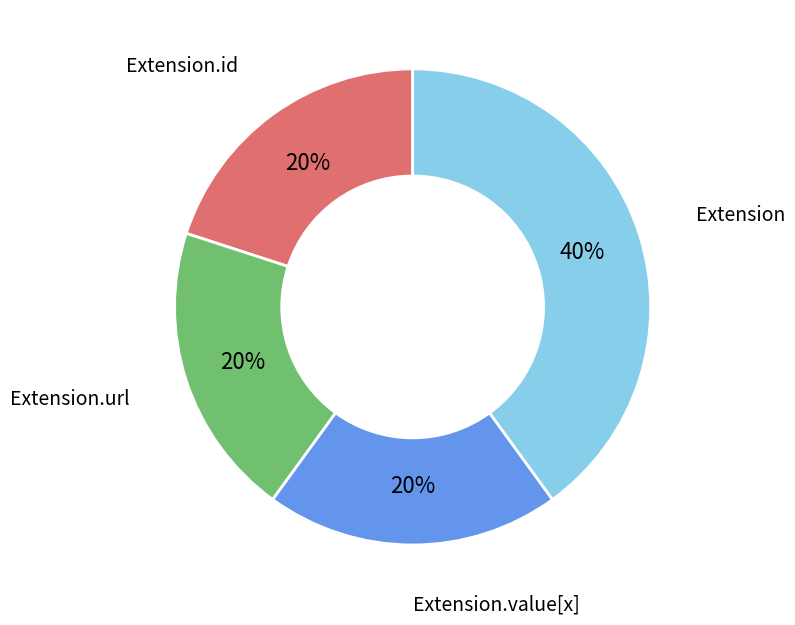

Does Extension account for over 50% of the chart?

No